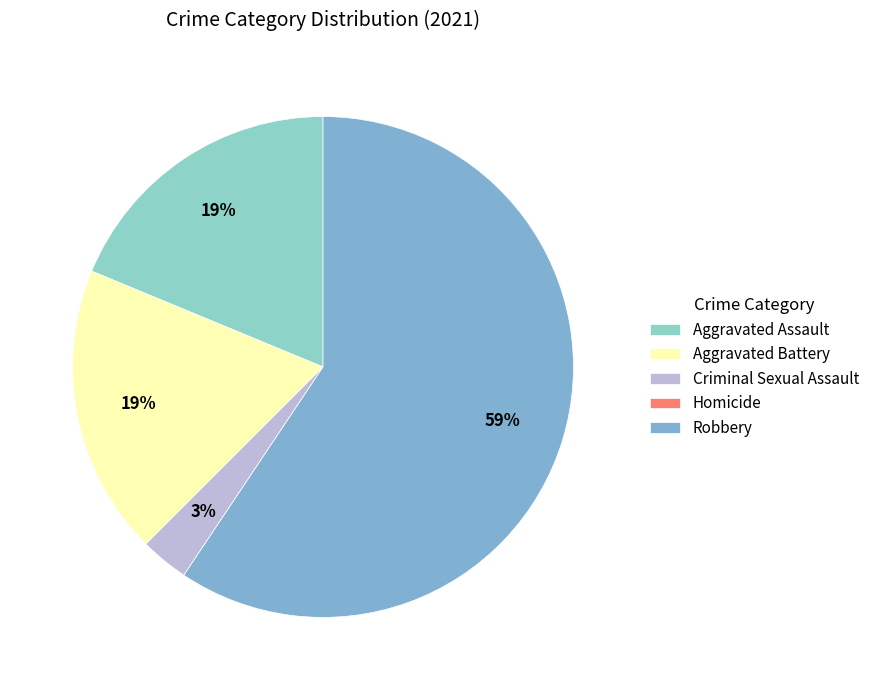

Is the sum of Criminal Sexual Assault and Aggravated Battery greater than half?

No